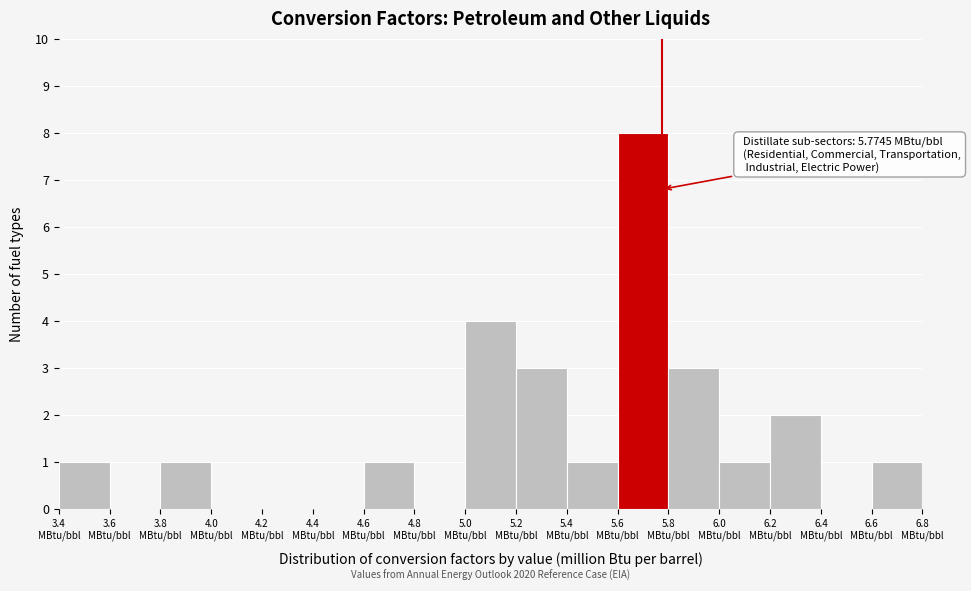

Which range on the x-axis has the tallest bar?

5.6 to 5.8